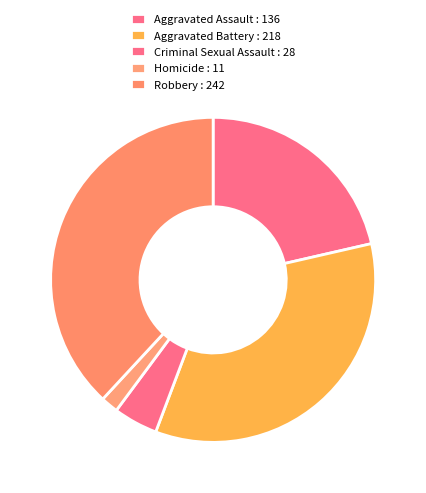

Between Aggravated Battery and Robbery, which is larger?

Robbery